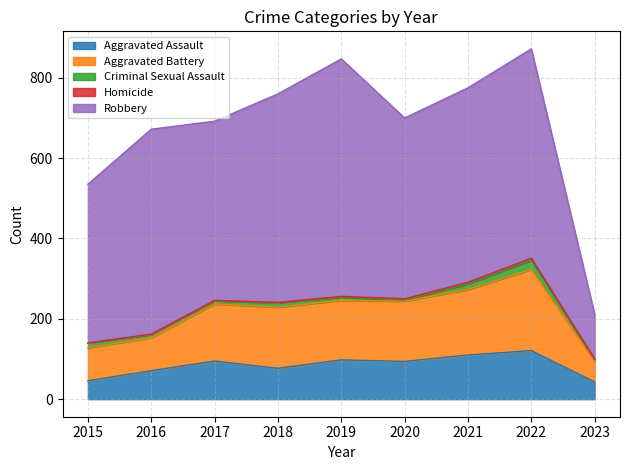

List the labels in order of Homicide value, largest first.

2022, 2021, 2020, 2019, 2016, 2017, 2018, 2023, 2015